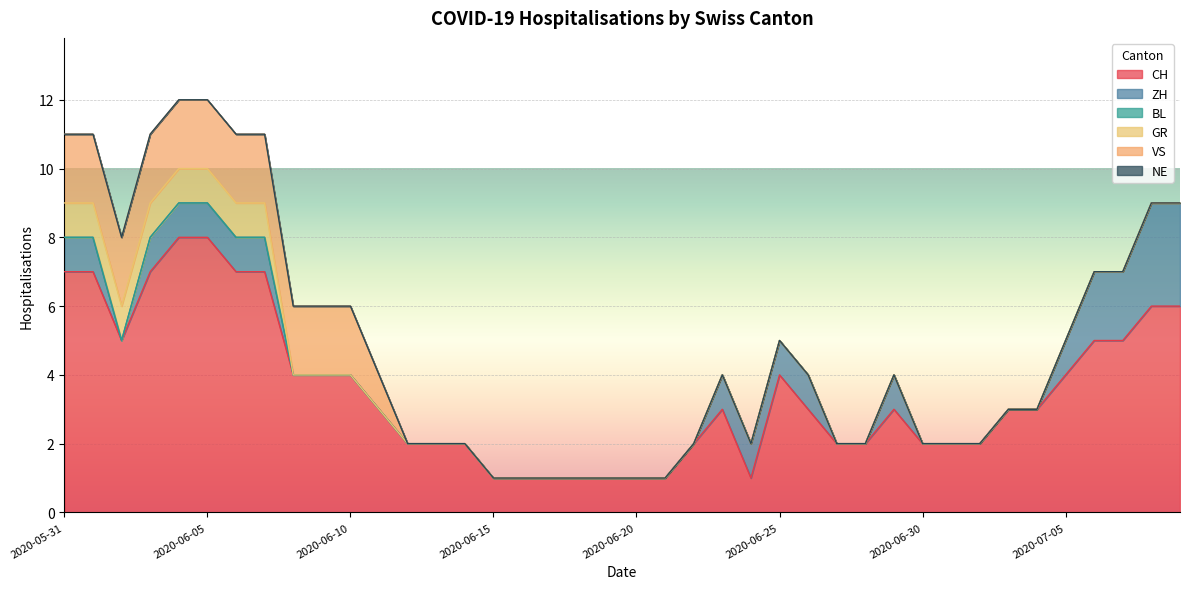

What is the value of the CH point at the 16th from the left?

1